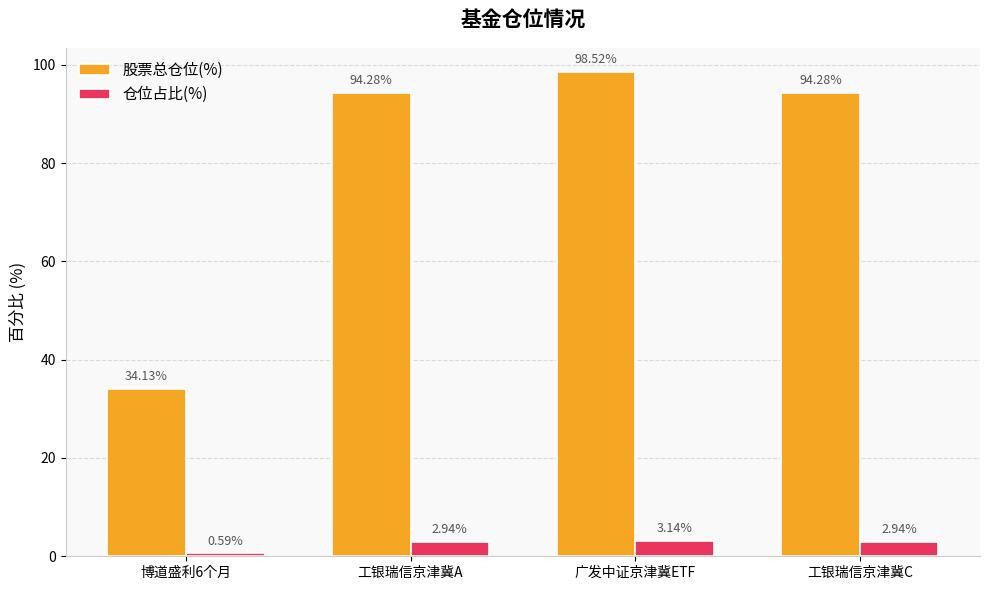

What is the total value across all series at 广发中证京津冀ETF?

101.7